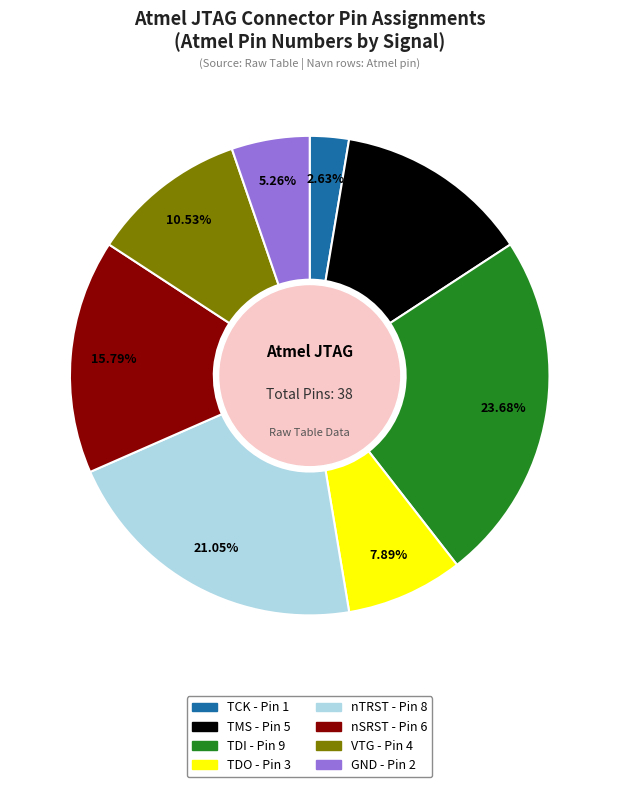

Count the number of slices in the pie.

8